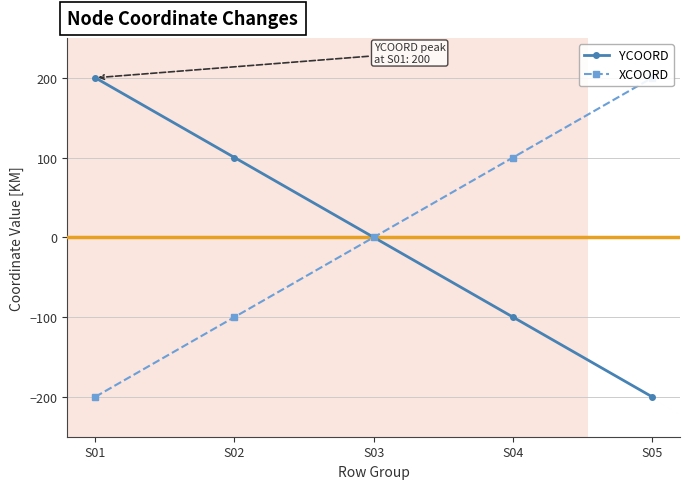

Rank the series at S03 from lowest to highest value.

YCOORD, XCOORD